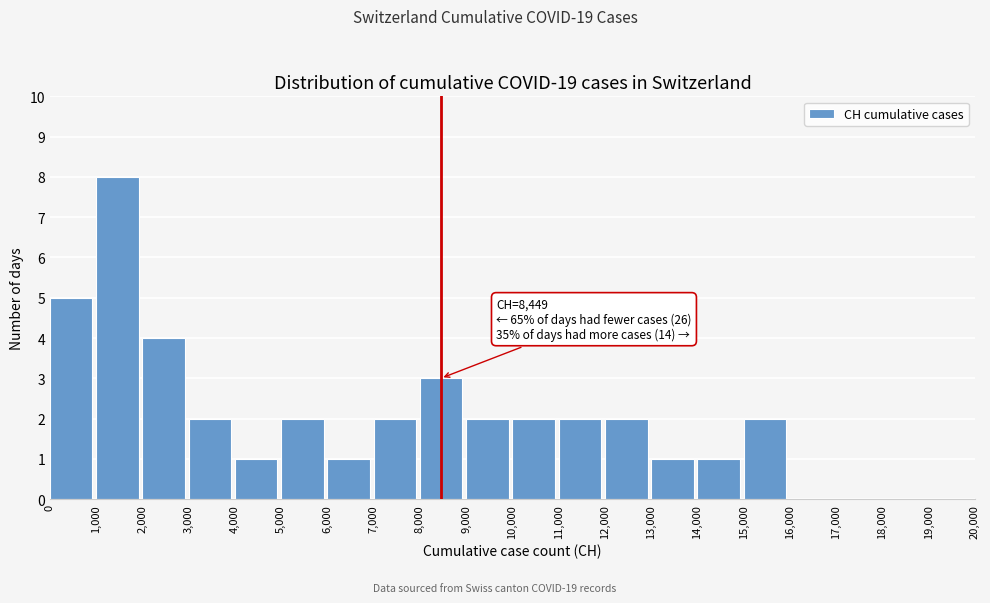

Over which range of the x-axis is the bar tallest?

1,000 to 2,000